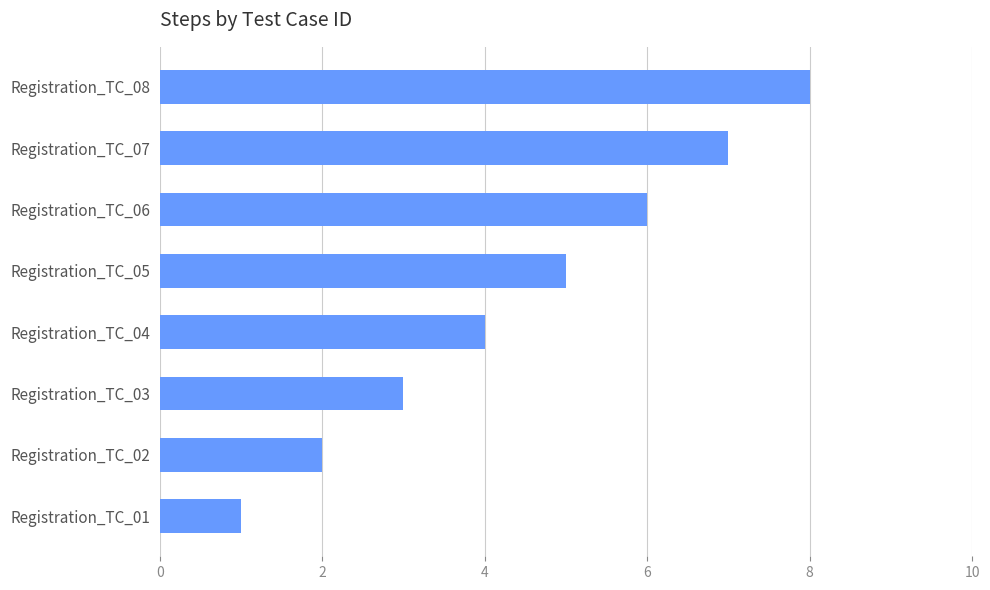

How many data points are less than 5?

4